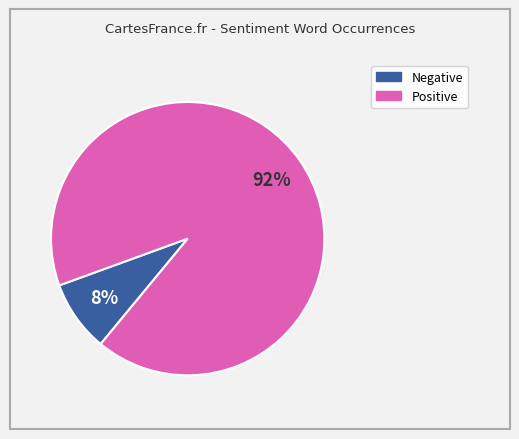

To the nearest percent, what is the average slice percentage?

50%